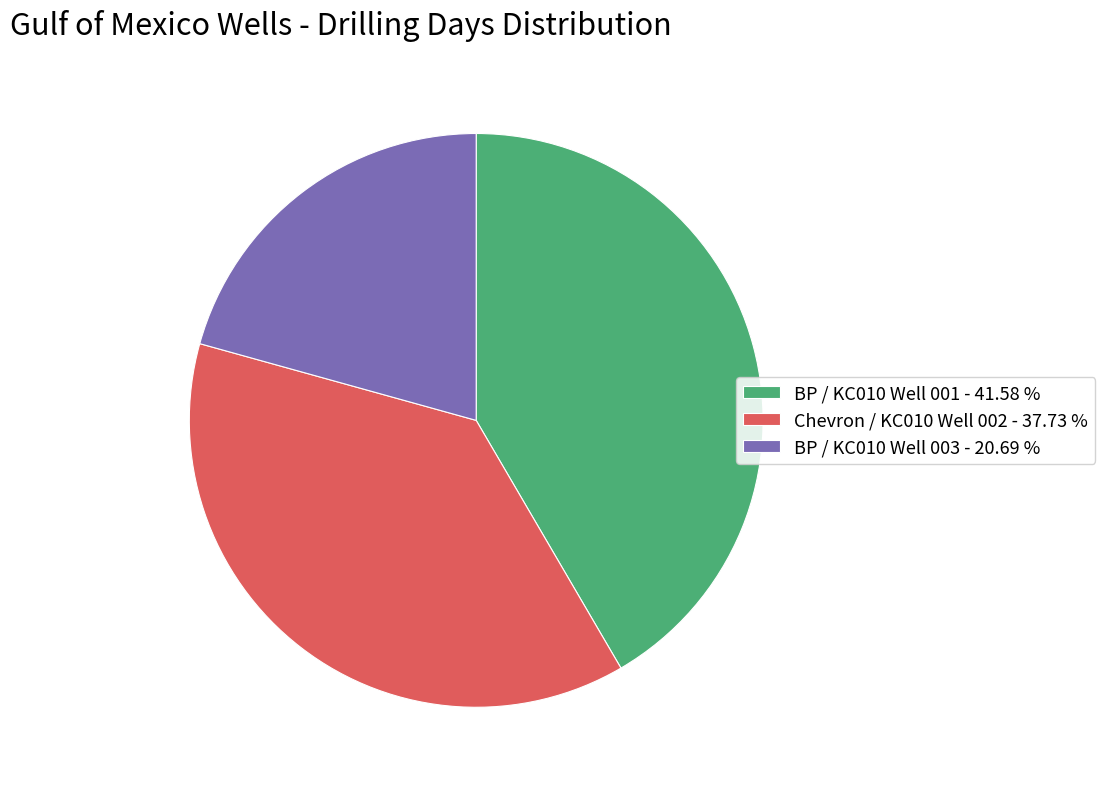

What is the smallest slice in the pie chart?

BP / KC010 Well 003